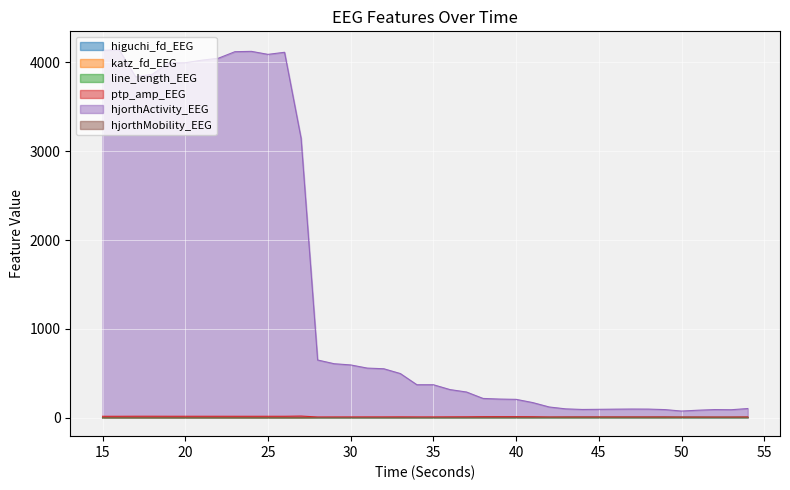

At which category does line_length_EEG reach its first local valley?

24